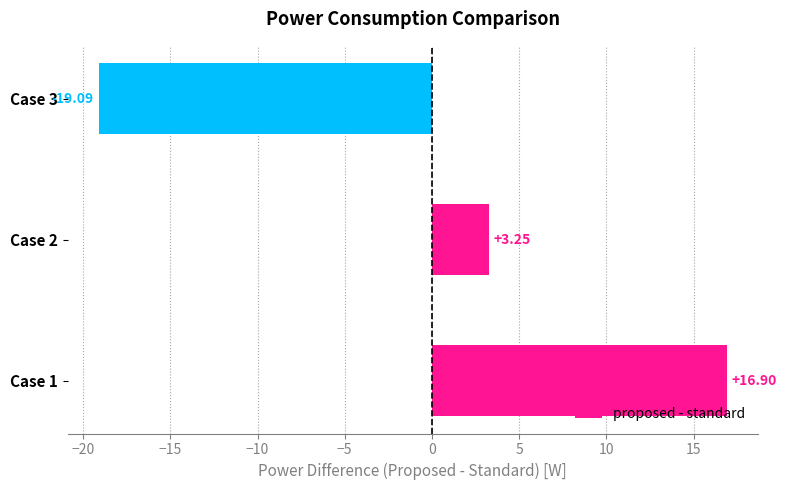

Between Case 3 and Case 2, which is larger?

Case 2